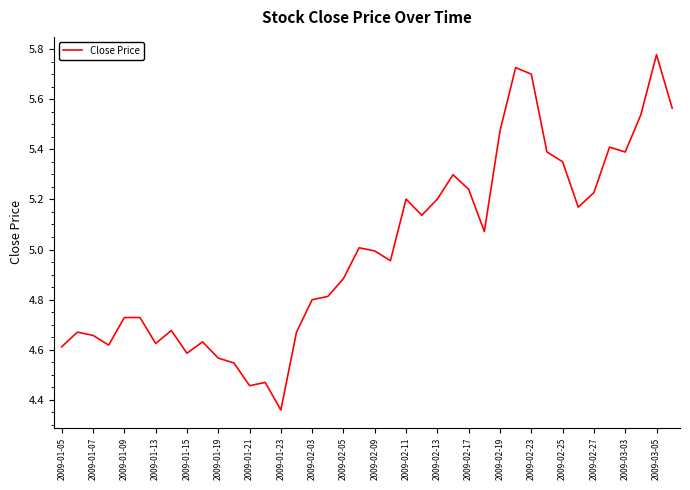

What is the greatest value displayed?

5.8